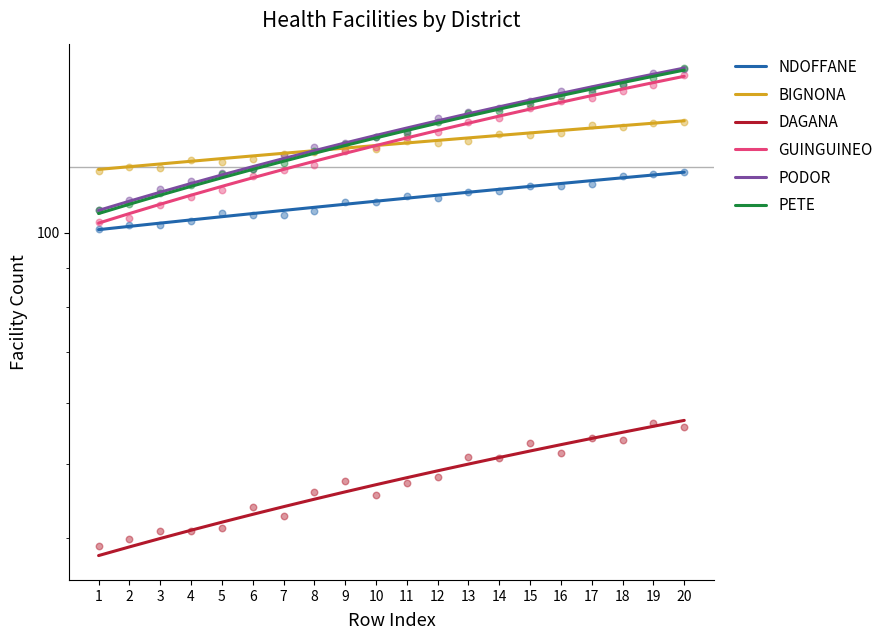

Which series has the widest spread of Y values?

GUINGUINEO